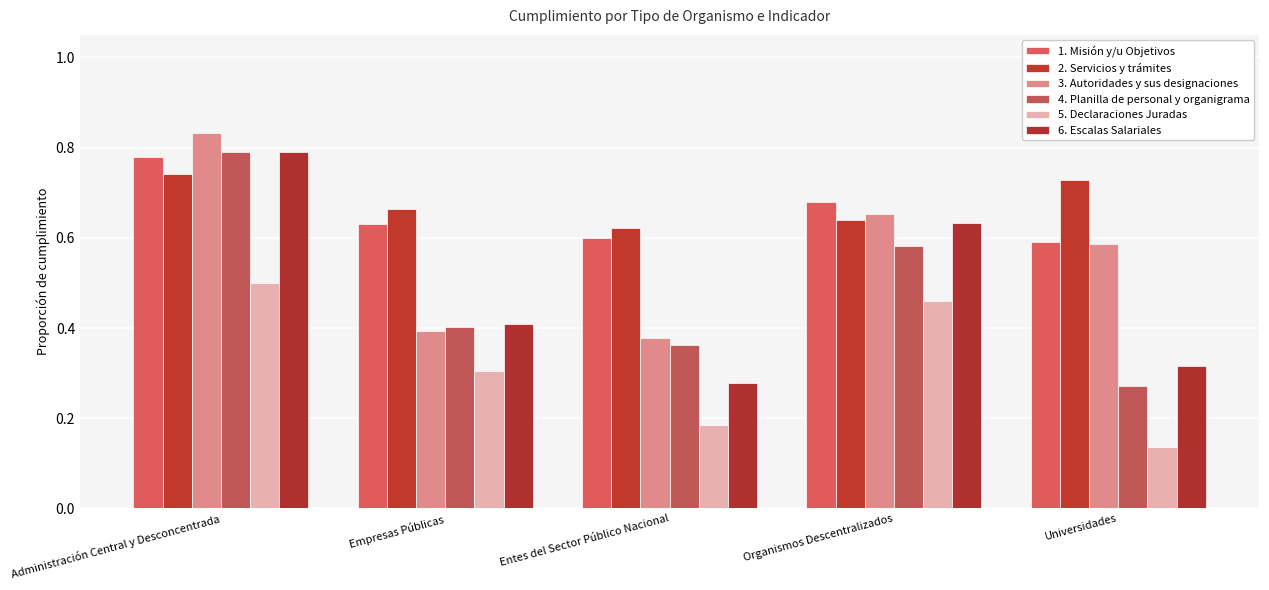

Read the 3. Autoridades y sus designaciones value at Administración Central y Desconcentrada.

0.8